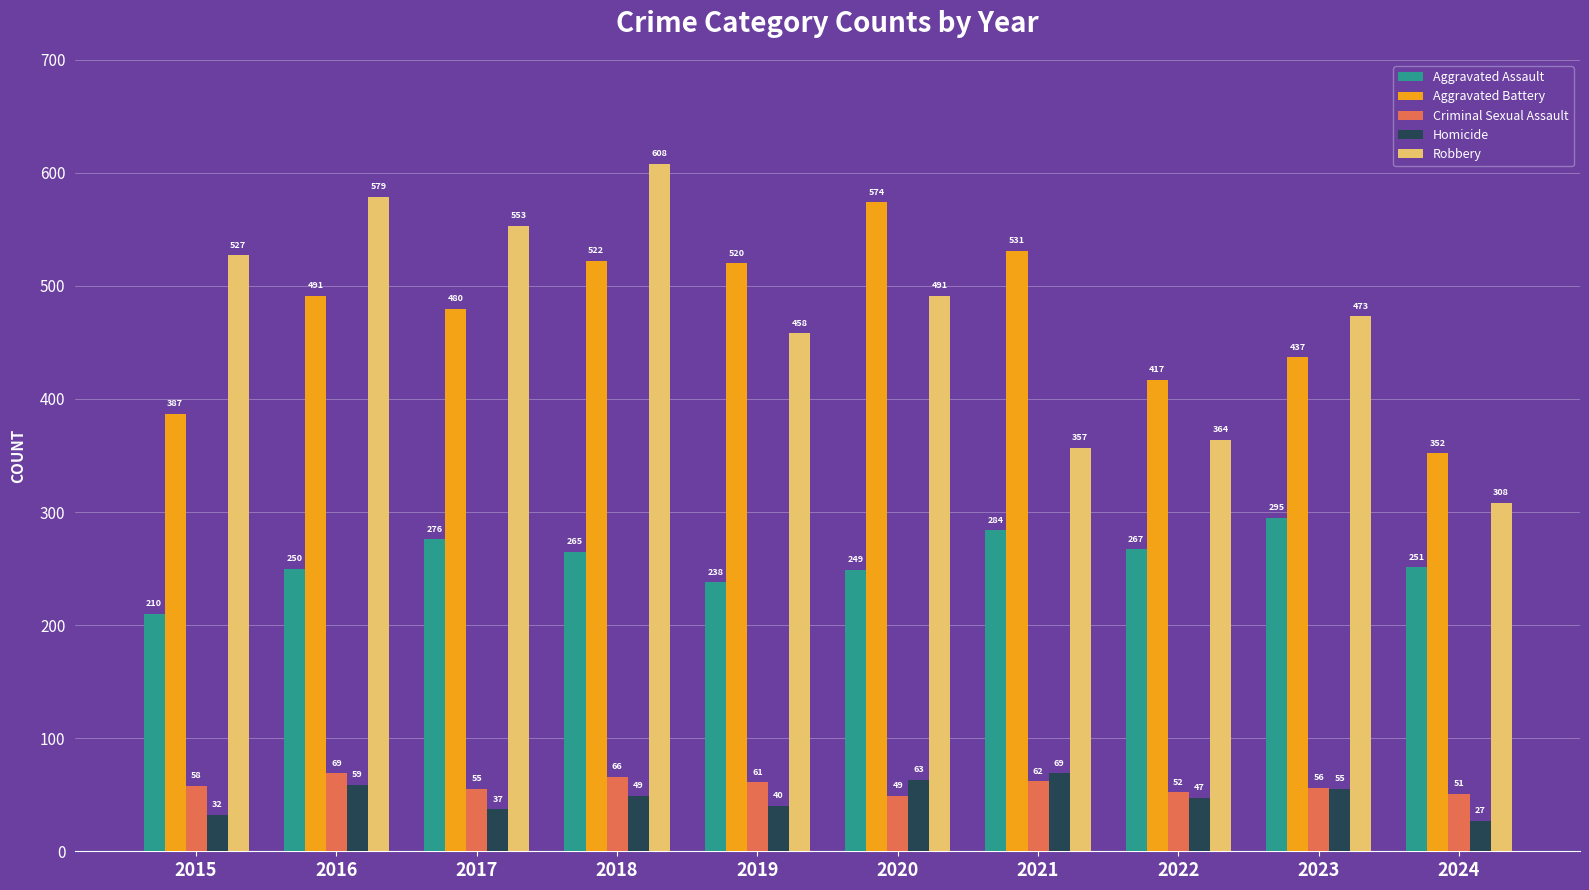

What is the total value across all series at 2022?

1147